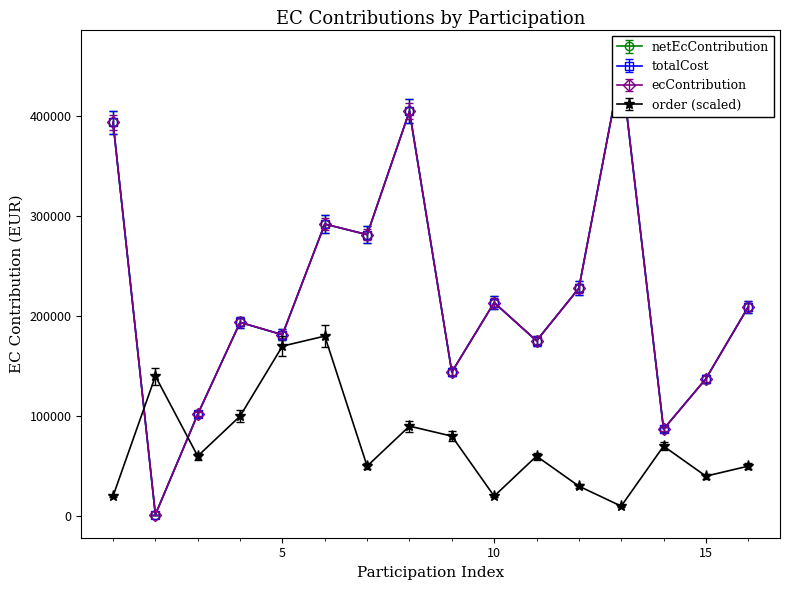

Is it true that netEcContribution equals 353642.7 at 12?

False